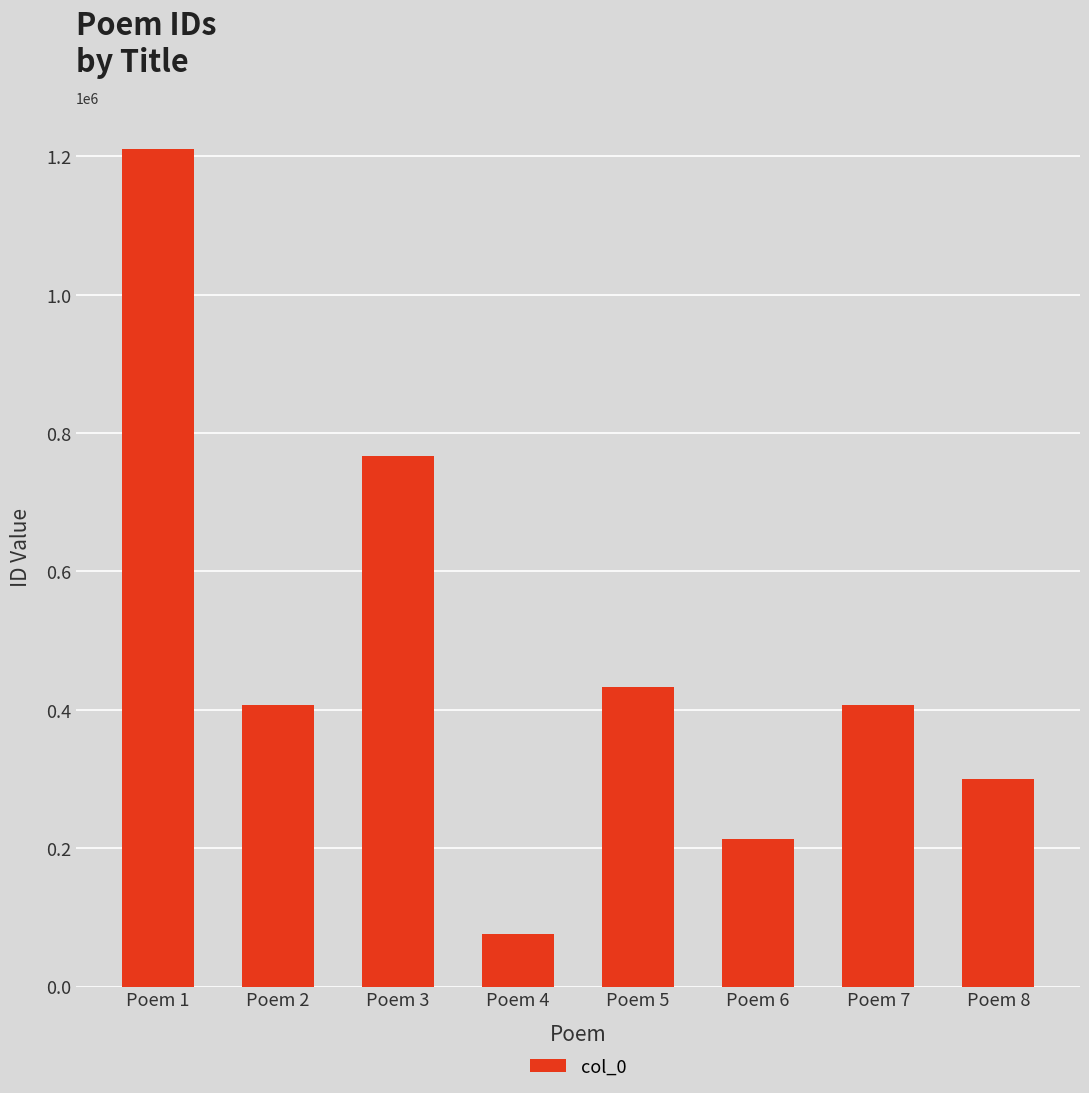

Which category has the lowest value across all series?

Poem 4